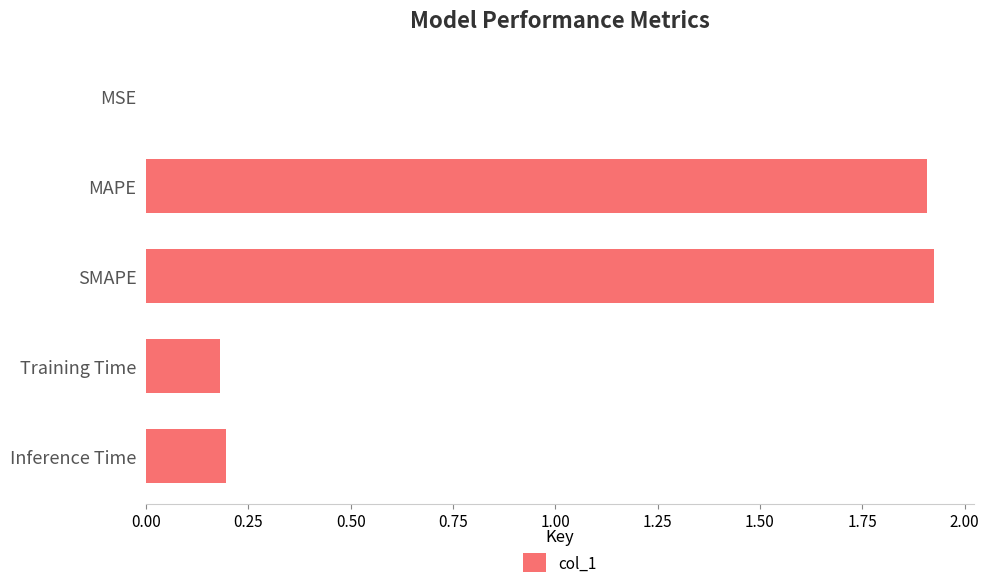

What is the sum of all values?

4.2